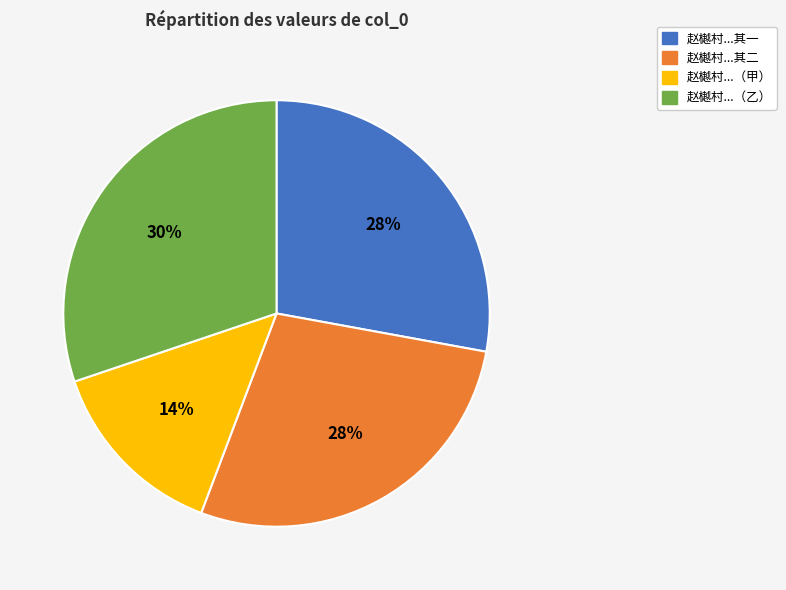

Is it true that 赵樾村...其一 is 28% of the pie?

True